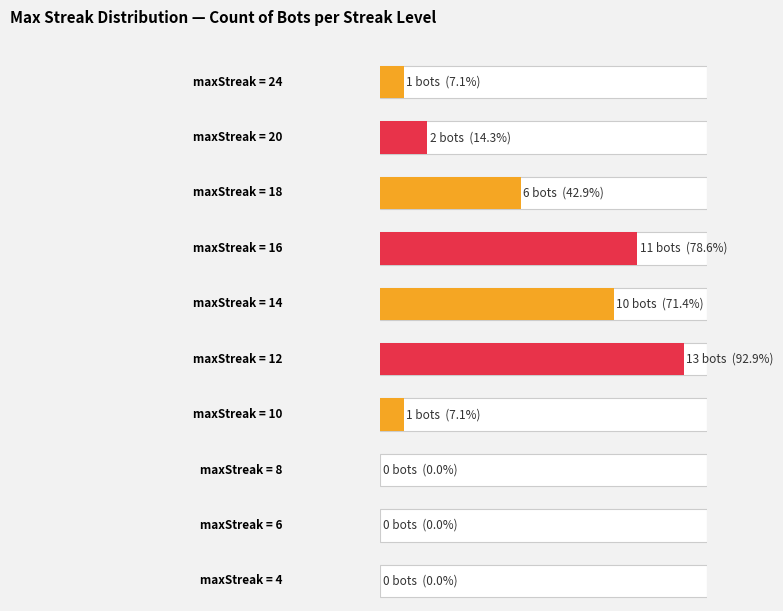

Are the bars horizontal?

Yes